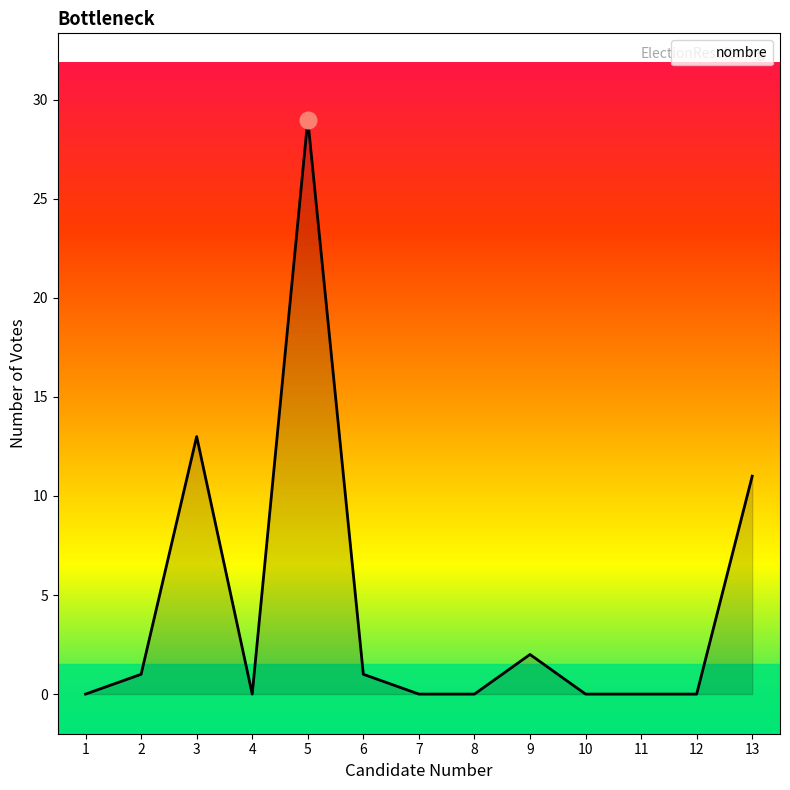

How many distinct data groups are displayed?

1